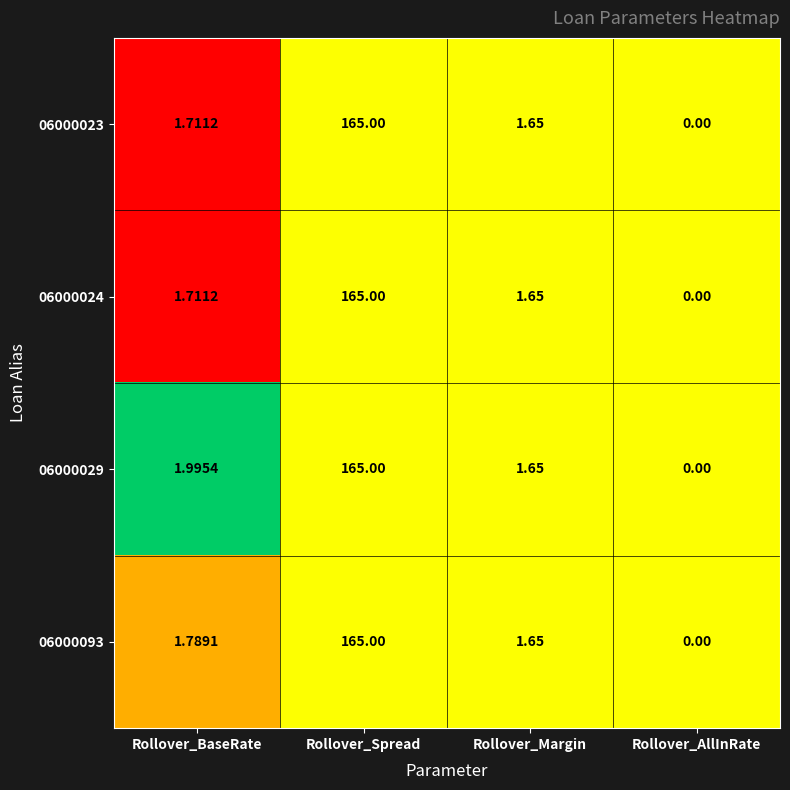

At which label is 06000093 closest to 82?

Rollover_BaseRate